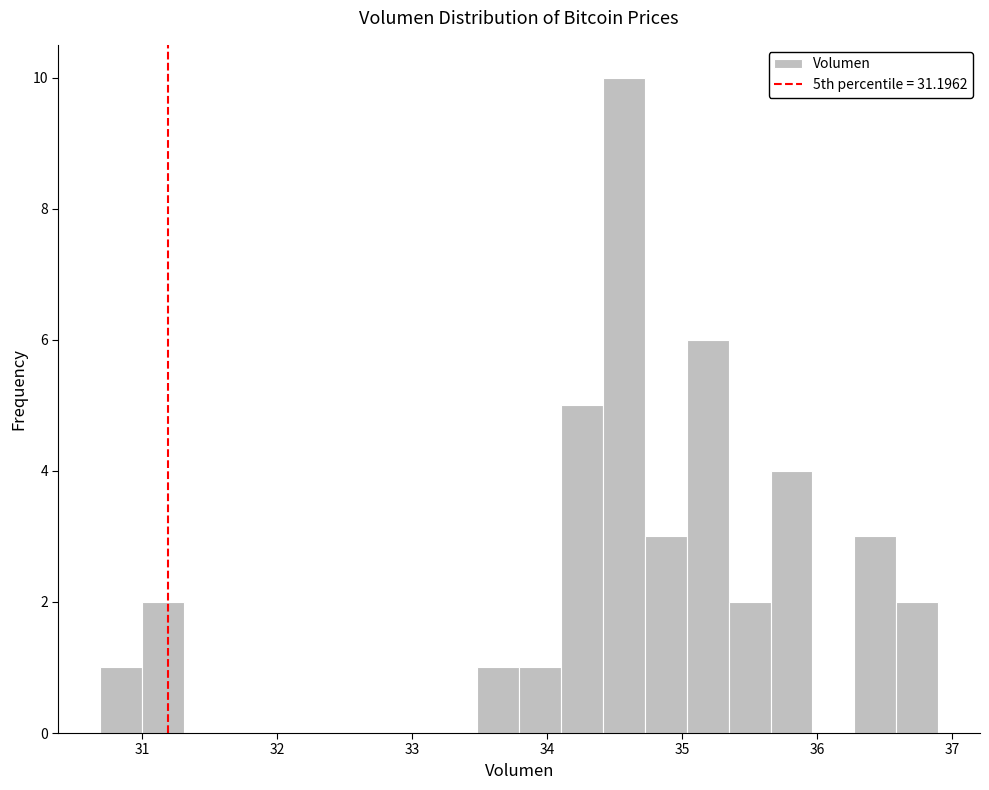

Around what value on the x-axis is the tallest bar? Give the approximate position of its centre, as read against the axis.

34.6